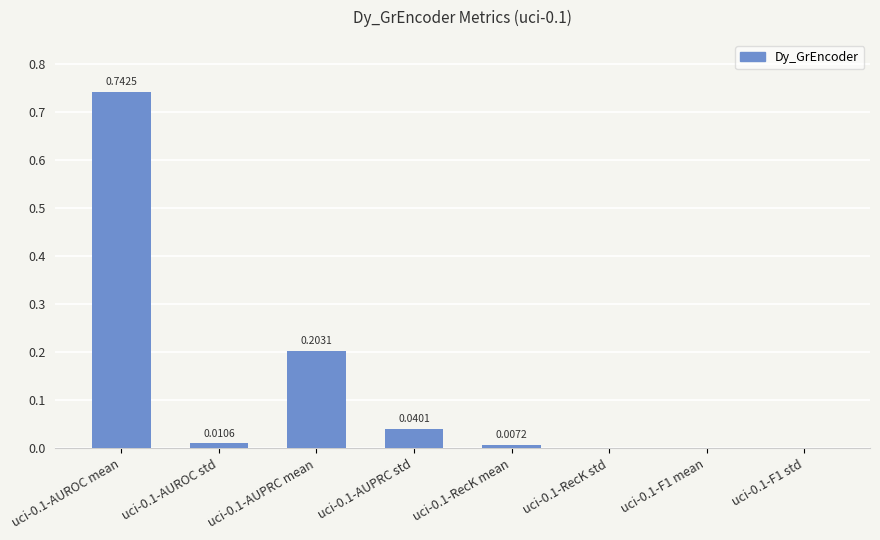

The chart shows a value of 0.0 at uci-0.1-RecK std. True or false?

True